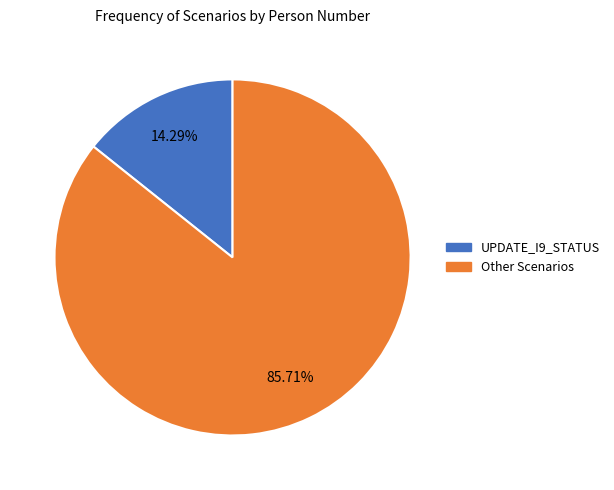

Does any single category account for the majority?

Yes